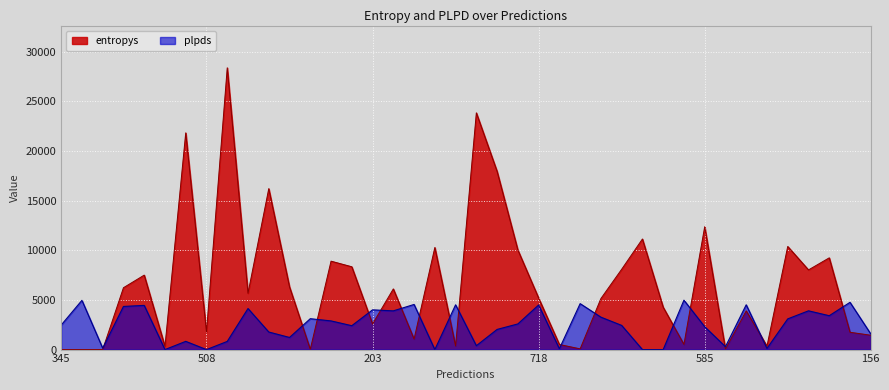

Reading right to left, transcribe all the data shown in this chart.

entropys: 1445.5	1743.5	9237.1	8022.4	10380.6	347.6	3898.8	53.5	12366.4	517.9	4266.0	11134.3	8086.4	5139.6	73.1	513.1	5189.8	10023.5	17934.2	23832.1	360.2	10277.4	1059.6	6109.1	2578.7	8337.1	8901.5	28.0	6311.2	16202.1	5670.1	28366.2	1784.4	21817.8	323.3	7497.5	6228.3	6.1	3.3	2.4
plpds: 1576.0	4757.5	3410.5	3902.7	3090.9	116.9	4509.5	293.4	2300.9	4973.4	0.0	0.0	2435.1	3265.3	4624.8	87.9	4492.0	2582.7	2029.7	390.4	4506.9	0.0	4543.4	3899.2	4001.3	2405.1	2887.0	3109.2	1220.7	1769.5	4133.2	823.0	0.0	829.2	0.0	4450.6	4342.6	144.8	4959.0	2466.9